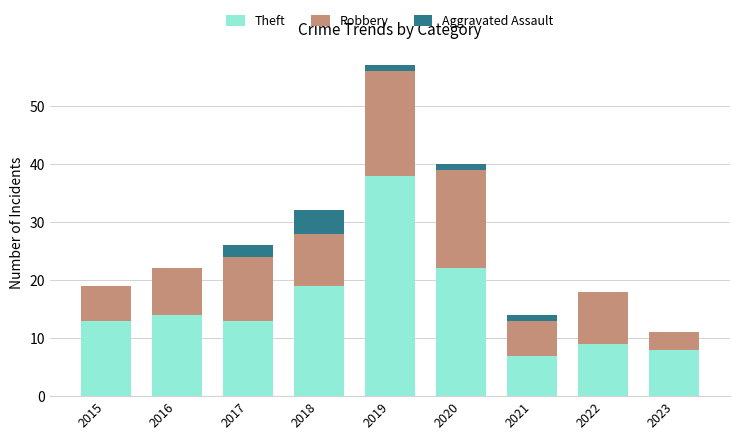

What value does the Theft series have at 2016?

14